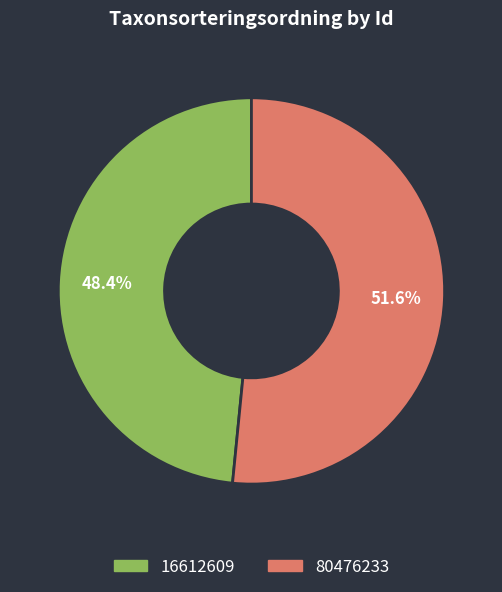

To the nearest percent, what portion does 80476233 represent?

52%